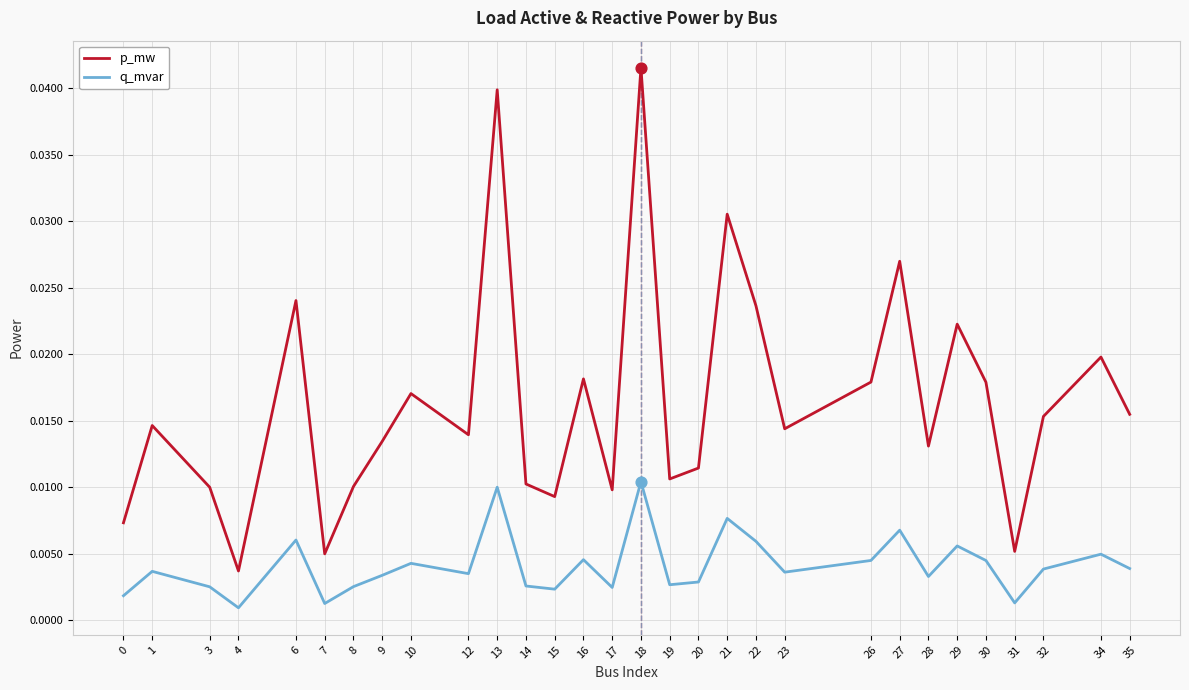

Which series has the largest total across all categories?

p_mw